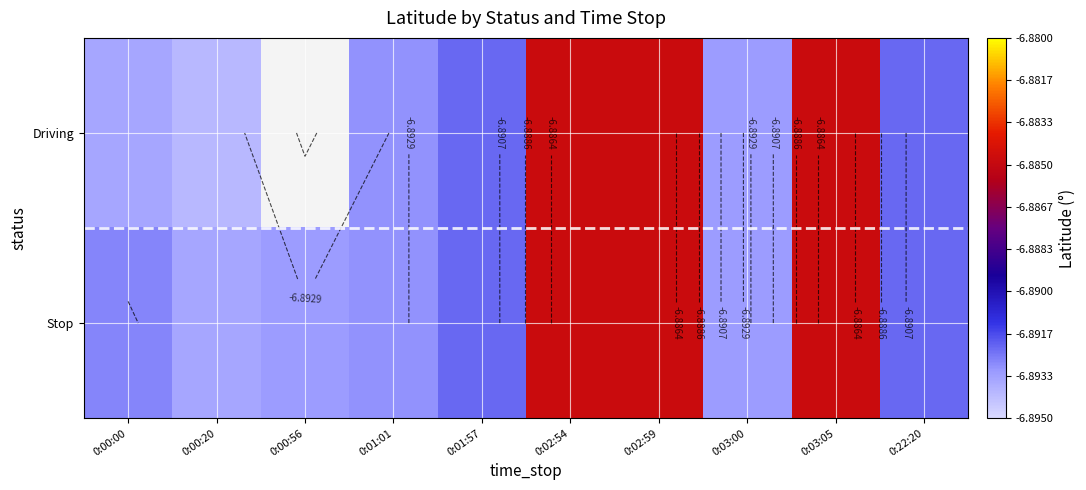

At which category is the sum across all series the highest?

0:02:54